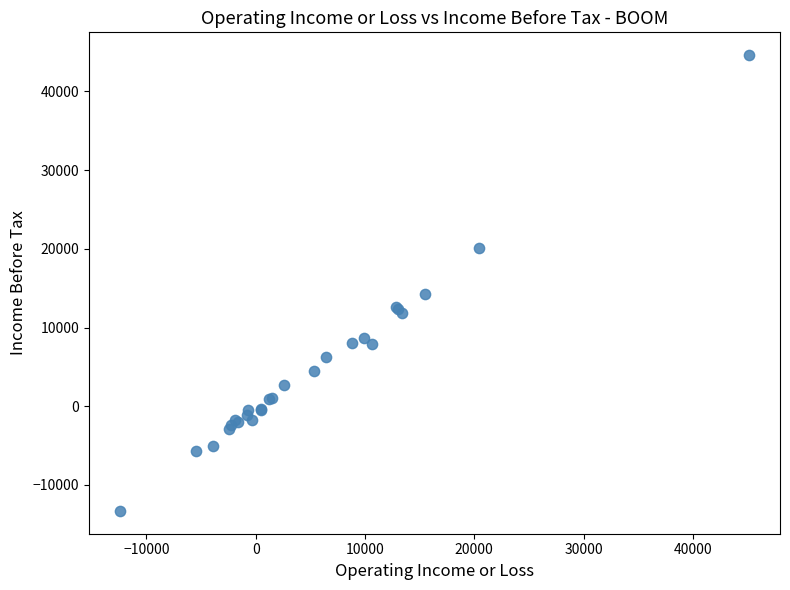

What Y value in the scatter plot is closest to 15650?

14200